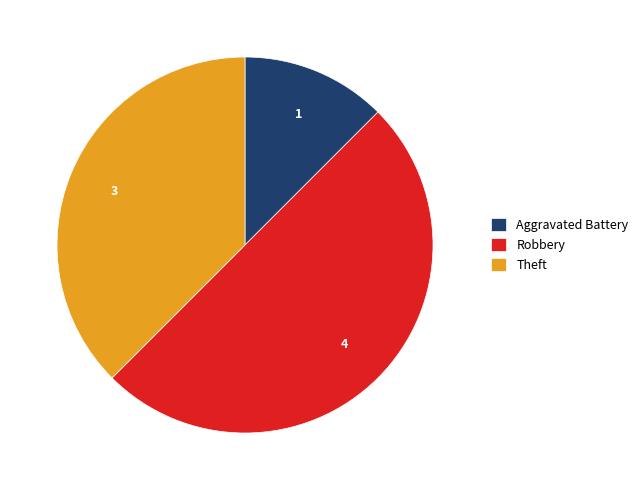

Which slice is the largest?

Robbery